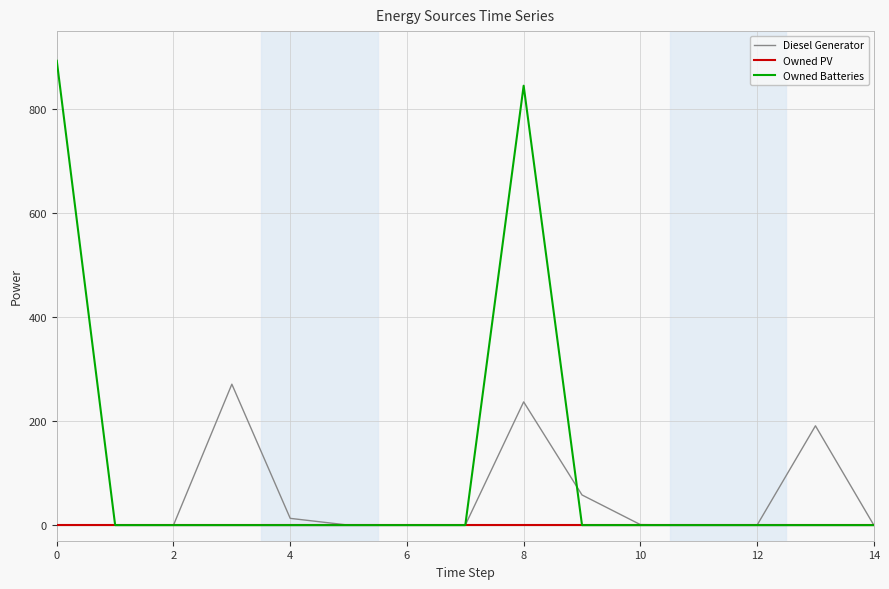

What is the maximum value shown in the chart?

893